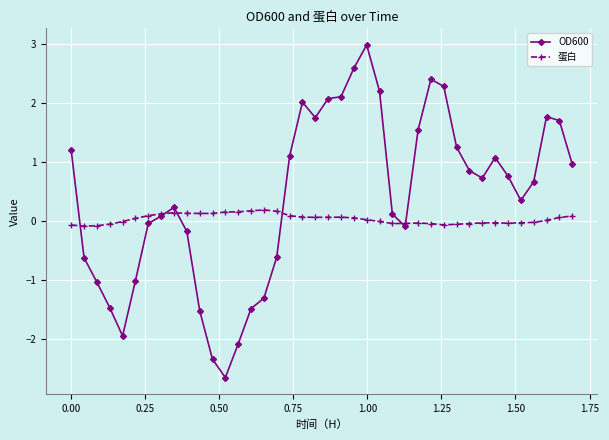

Which series has the largest total across all categories?

OD600